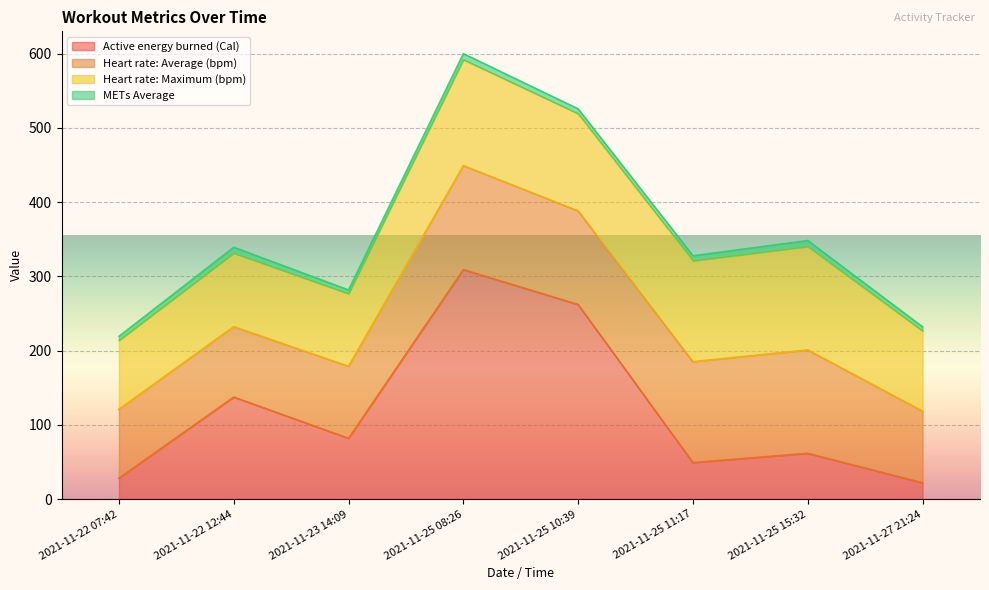

What is the maximum value shown in the chart?

309.1